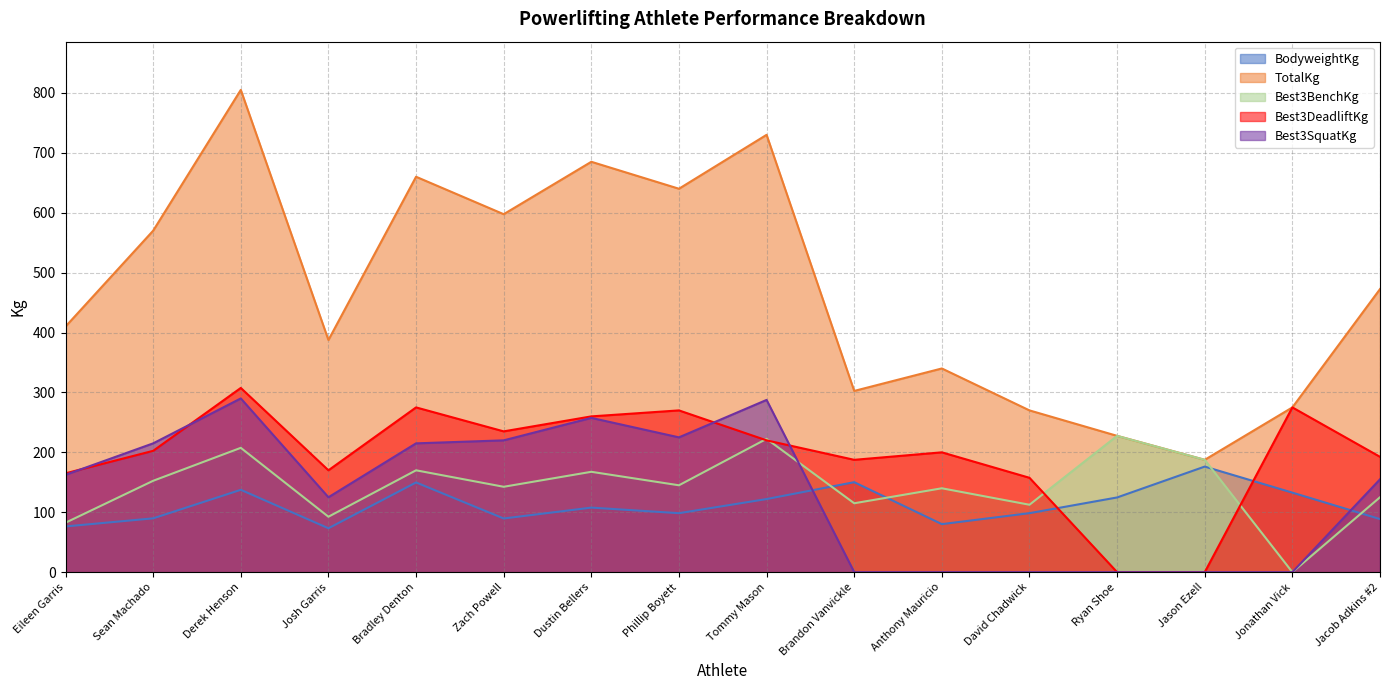

What is the total value across all series at Derek Henson?

1747.4